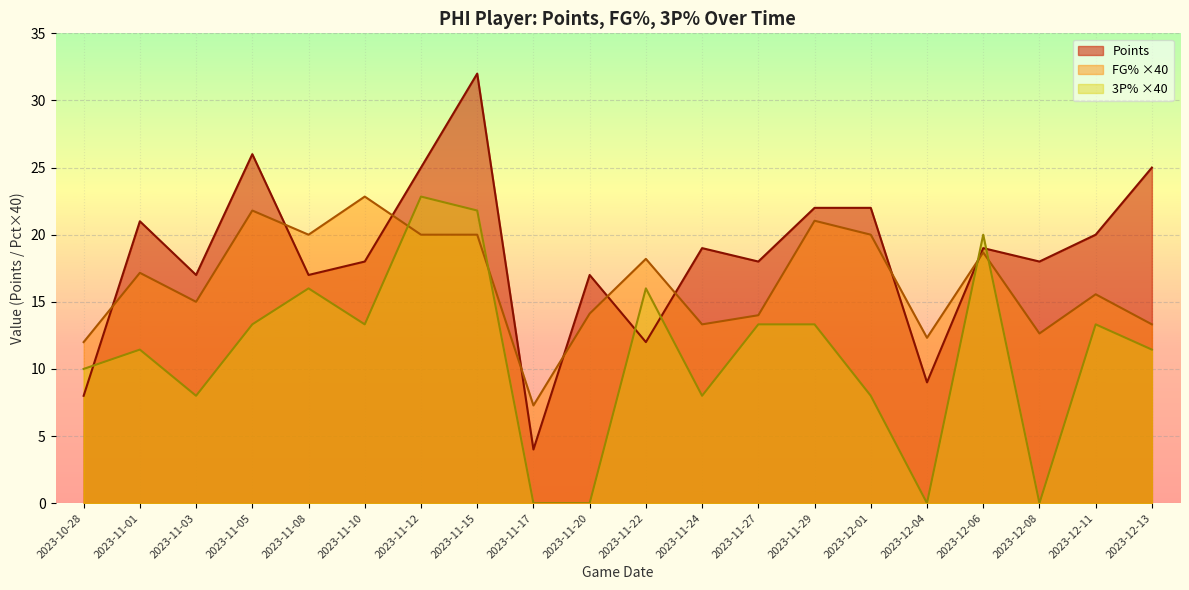

Which label corresponds to the largest value in the chart?

2023-11-15